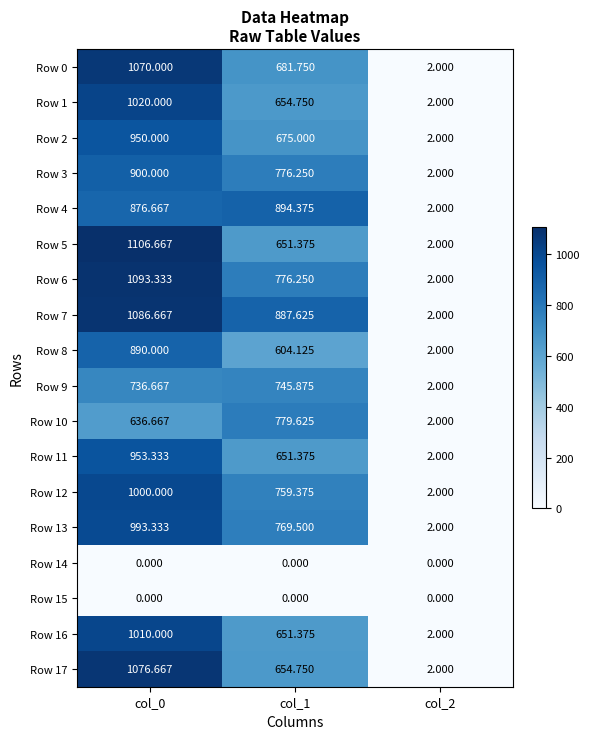

Is the value of Row 1 at col_0 greater than the value of Row 3 at col_0?

Yes